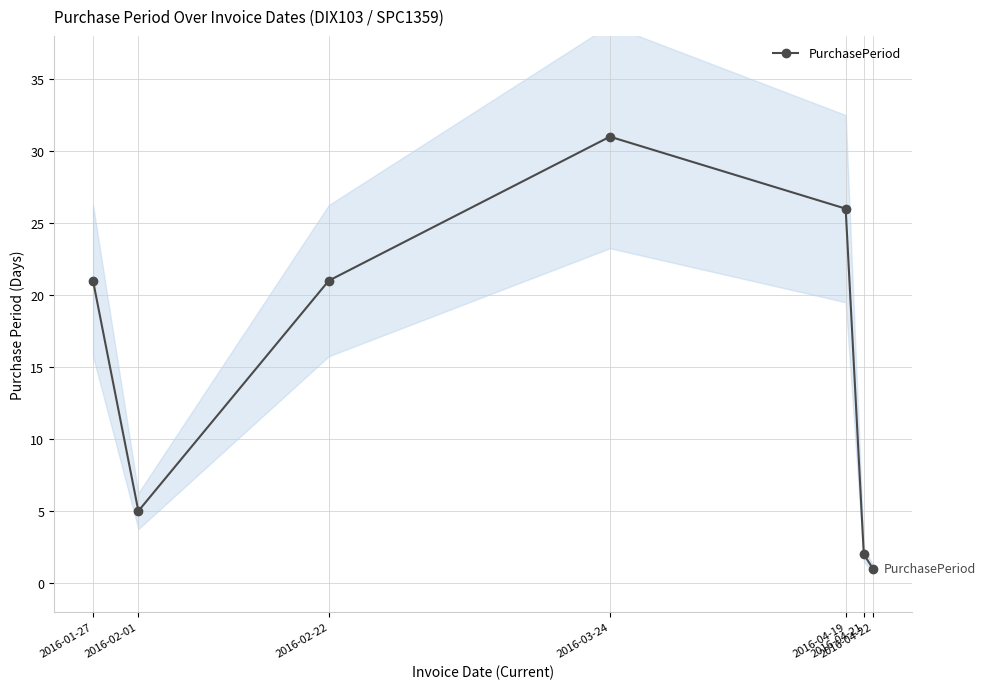

Count the number of values greater than 21.

2